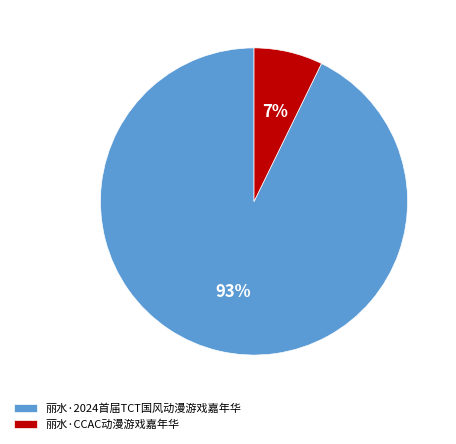

To the nearest percent, what is the difference between the largest and smallest slice percentages?

86%